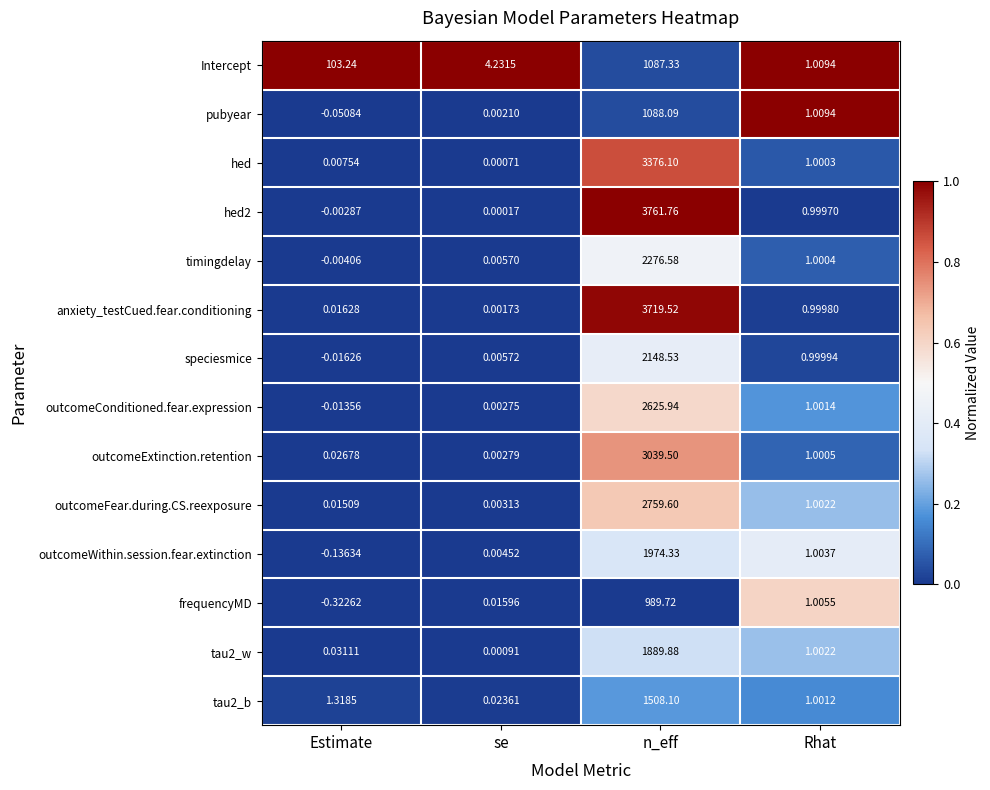

Rank the categories by anxiety_testCued.fear.conditioning value from highest to lowest.

n_eff, Rhat, Estimate, se